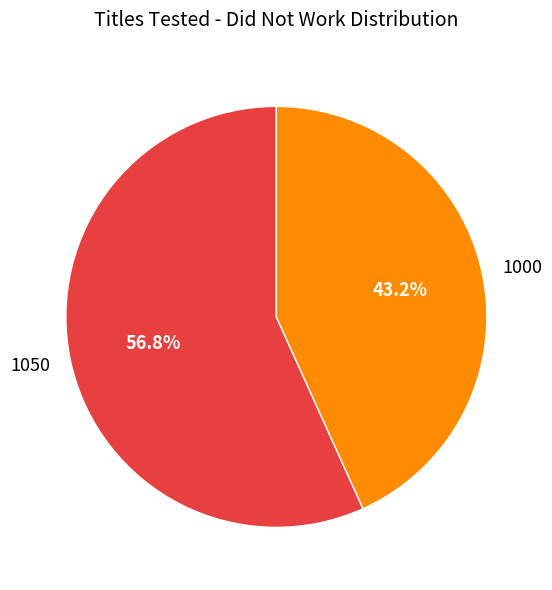

What percentage is the 1000 slice, to the nearest percent?

43%